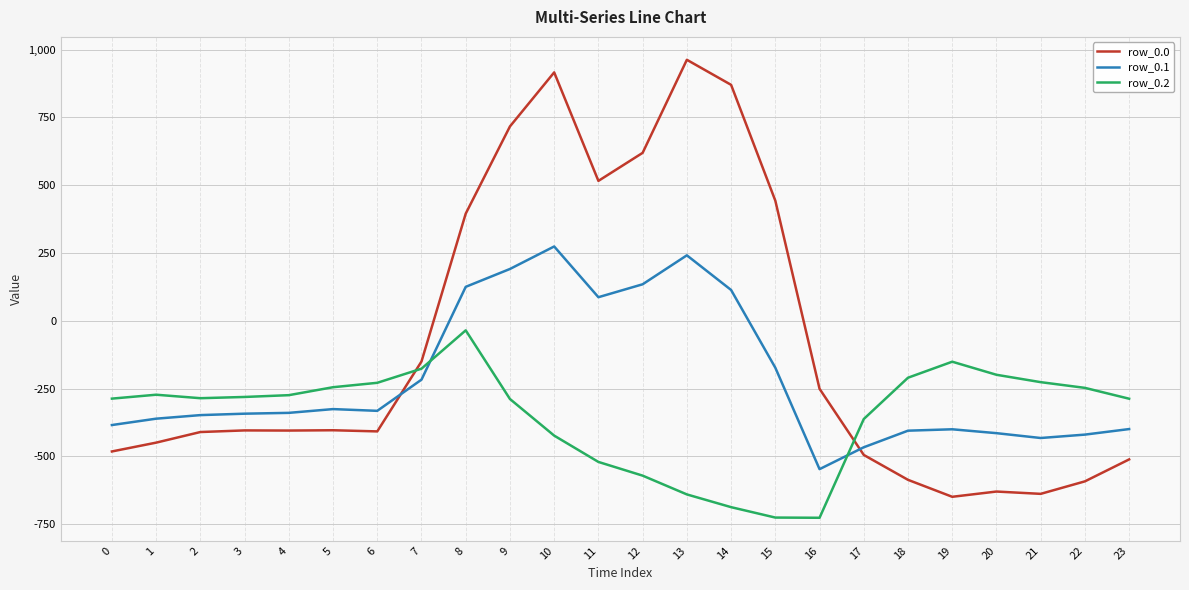

How many negative values does the row_0.1 series have?

17